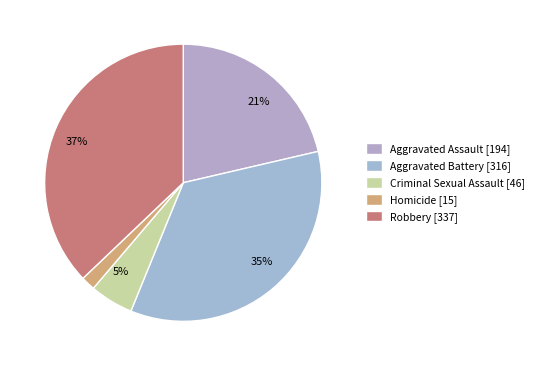

What is the total percentage of Criminal Sexual Assault and Robbery?

42.2%